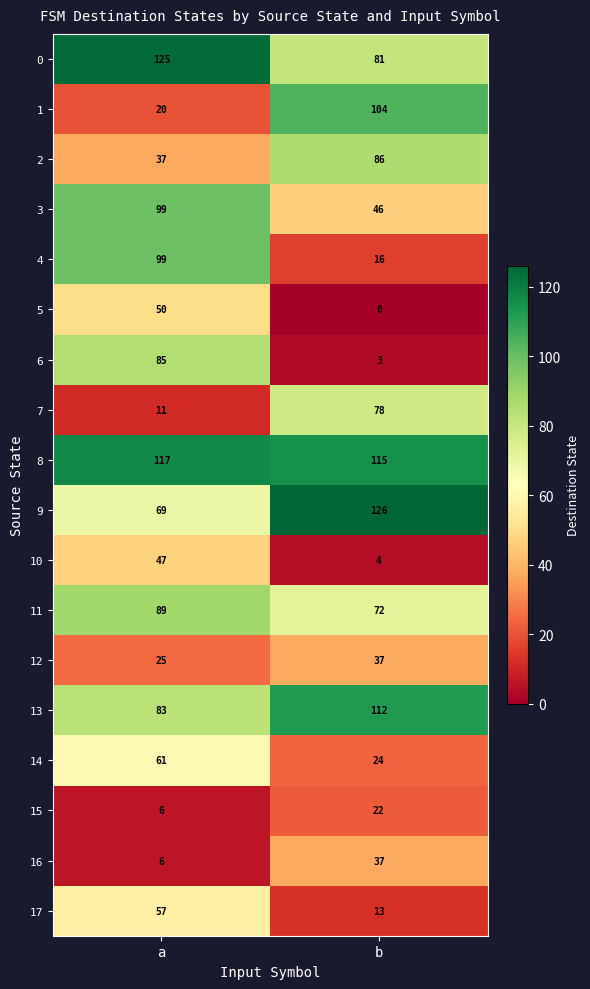

What is the spread (max minus min) of values at a?

119